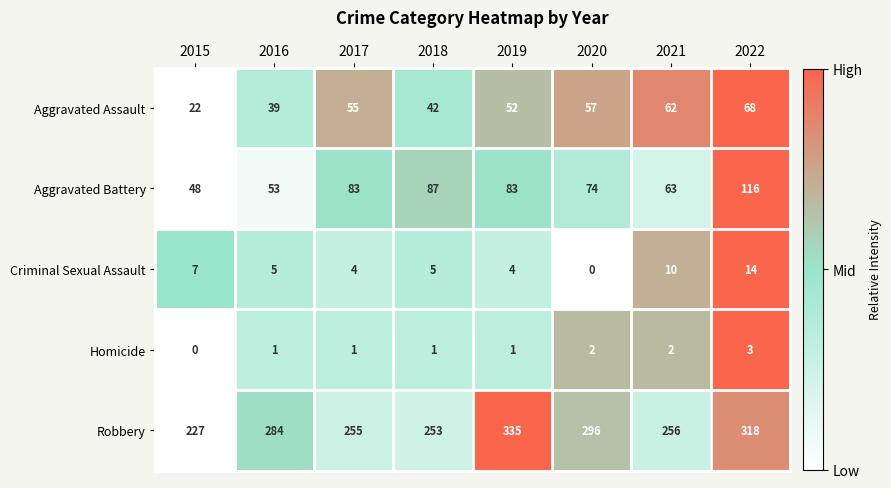

The Homicide series shows 2 at 2019. True or false?

False